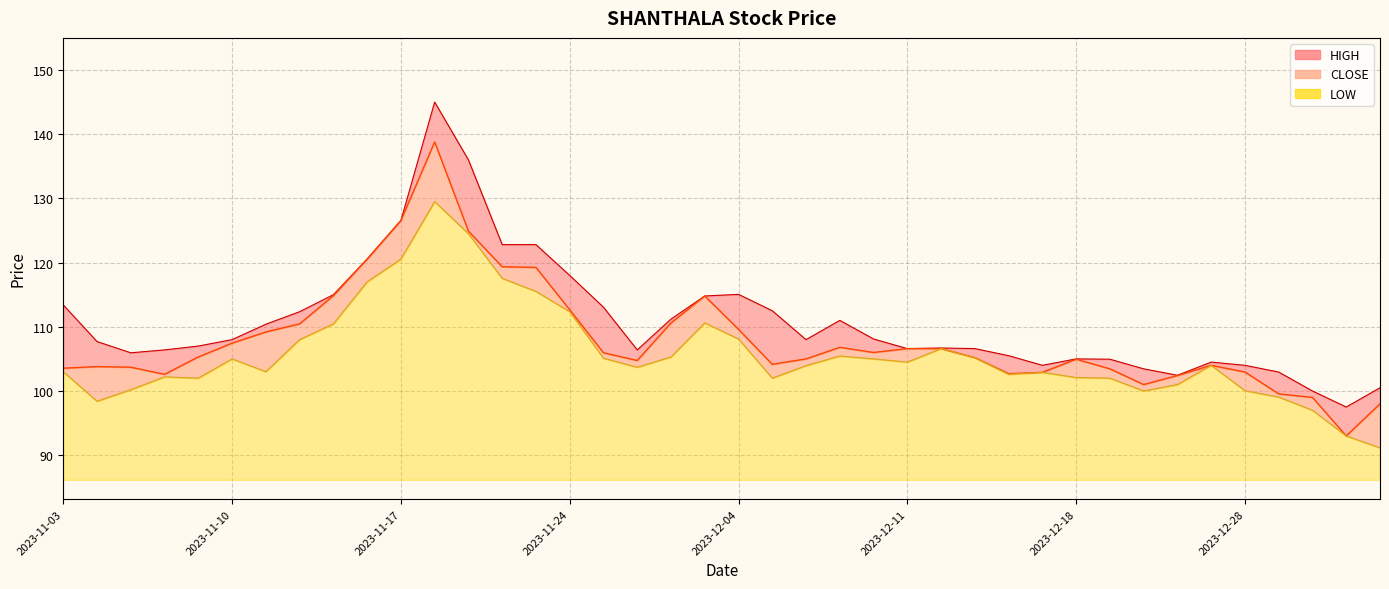

True or false: HIGH line and LOW line intersect in this chart.

False